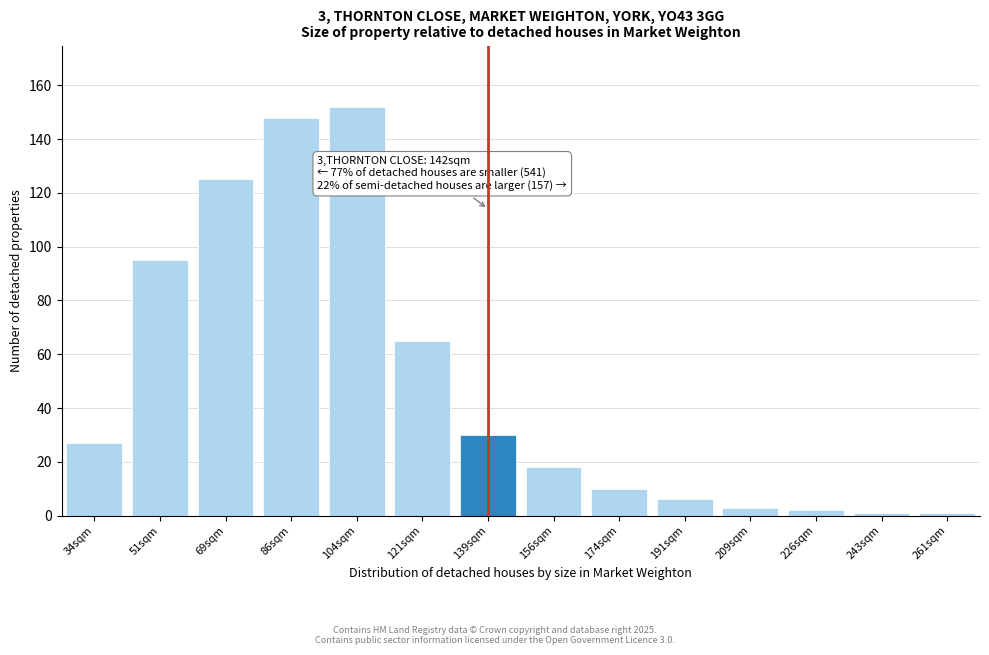

Reading left to right, what are all the values shown in this chart?

27	95	125	148	152	65	30	18	10	6	3	2	1	1